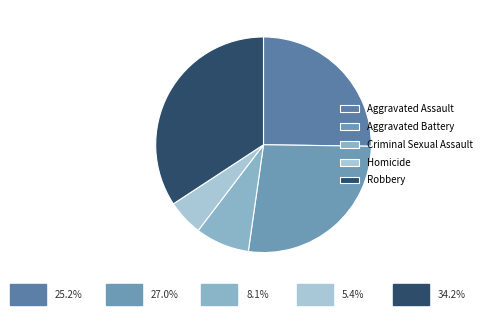

Does Aggravated Battery represent more than half of the total?

No